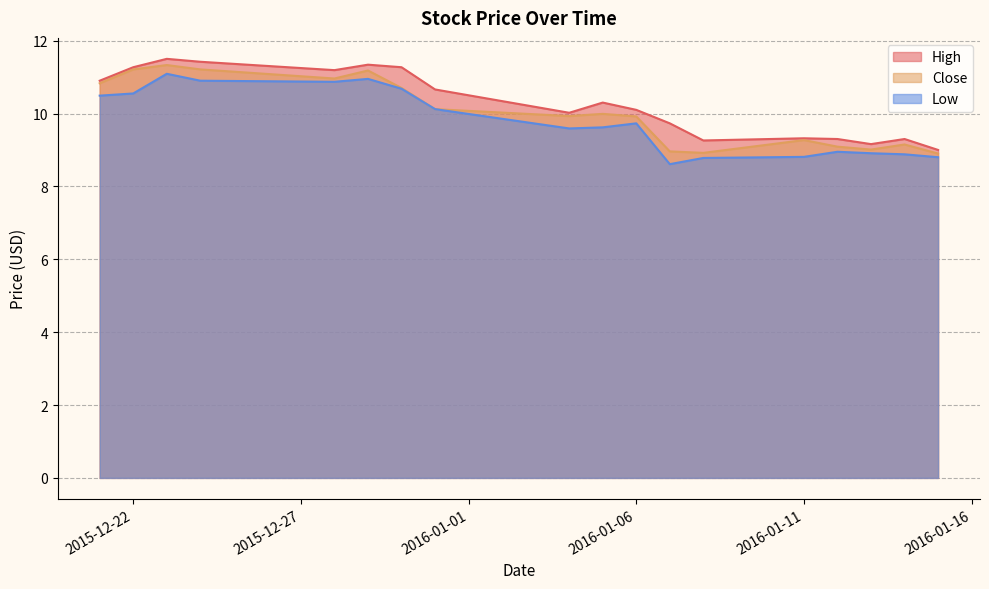

Is it true that High equals 10.9 at 2015-12-21?

True